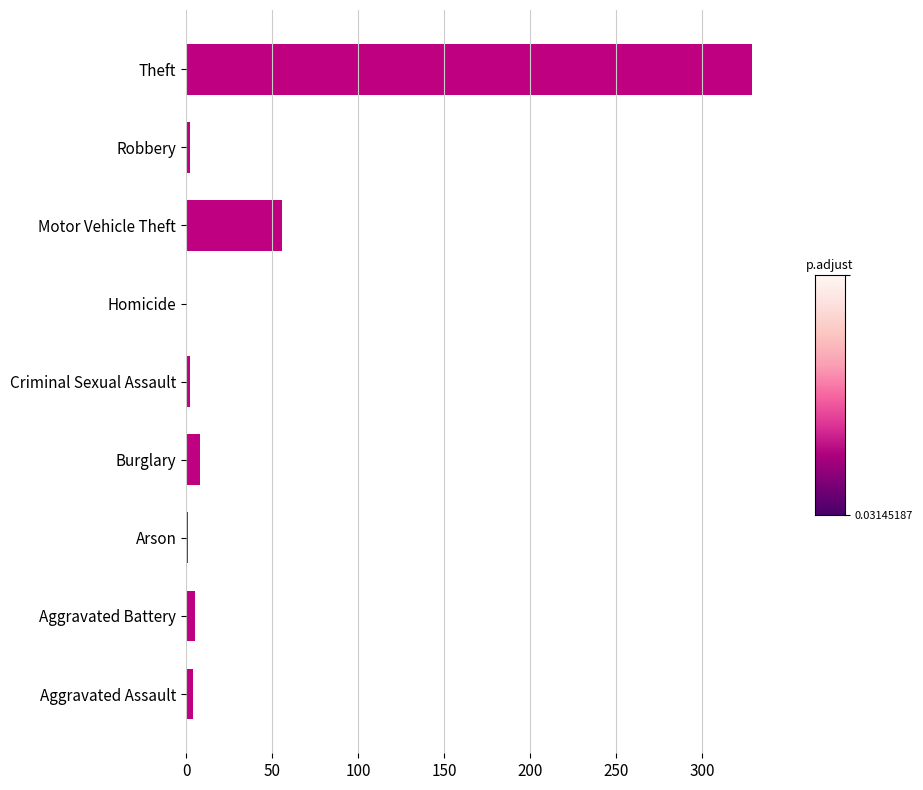

What is the sum of all values?

407